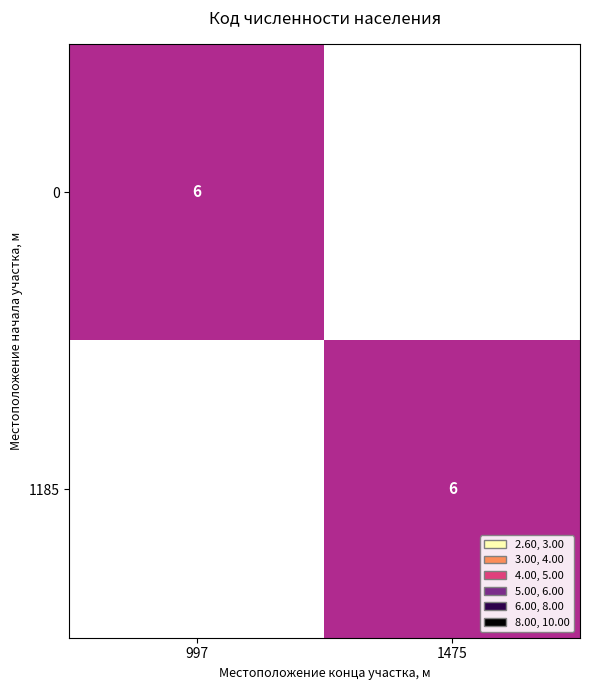

True or false: 1185 has a value of 6 at 1475.

True